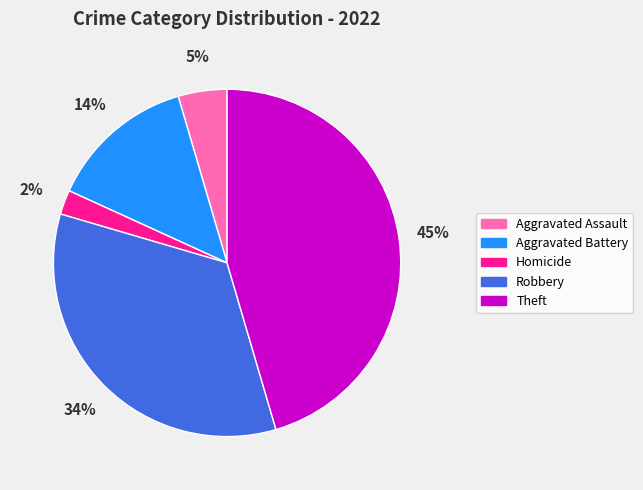

Is it true that Theft is 45% of the pie?

True